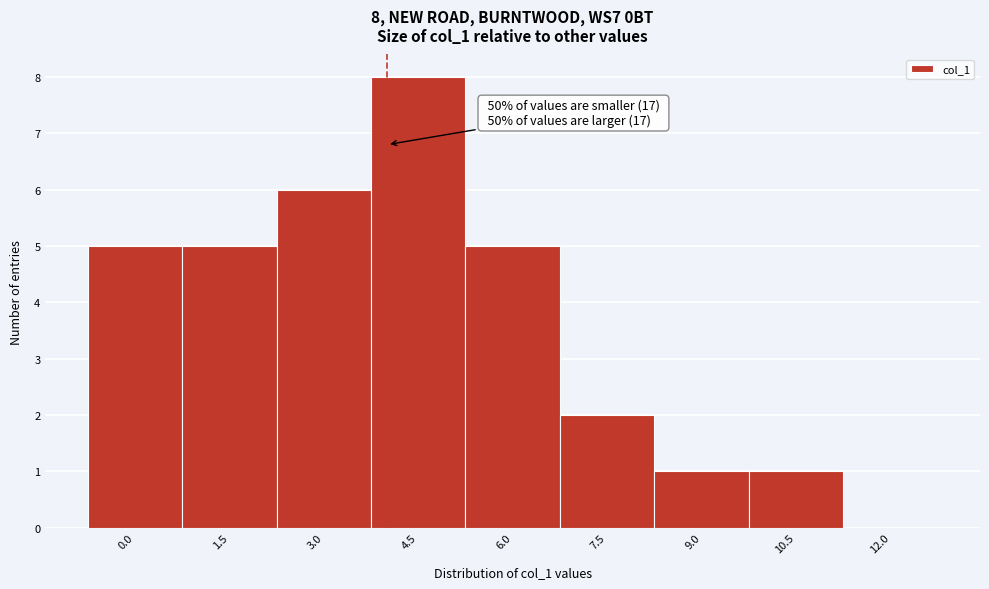

Reading right to left, list all the values displayed in this chart.

12.0=0	10.5=1	9.0=1	7.5=2	6.0=5	4.5=8	3.0=6	1.5=5	0.0=5